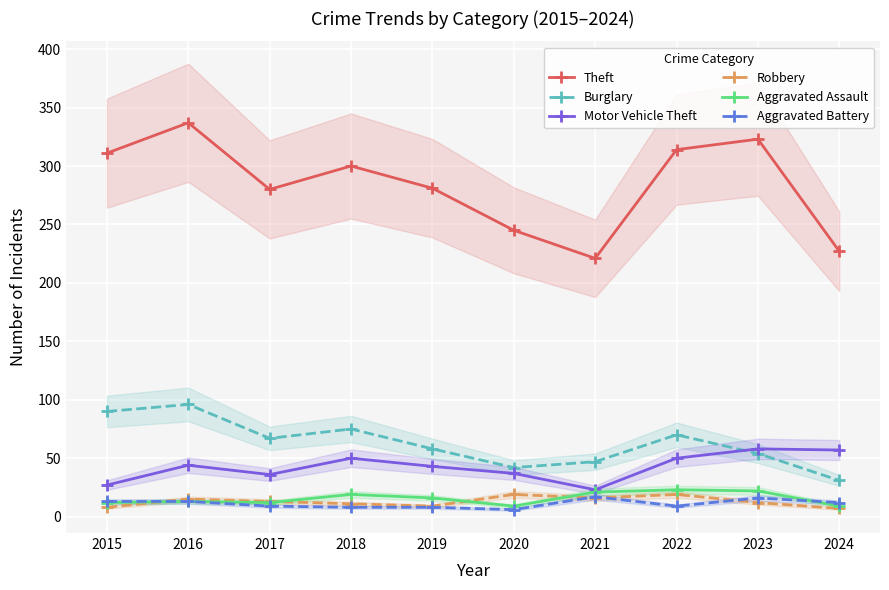

True or false: Theft has more than 0 points higher than both neighbors.

True